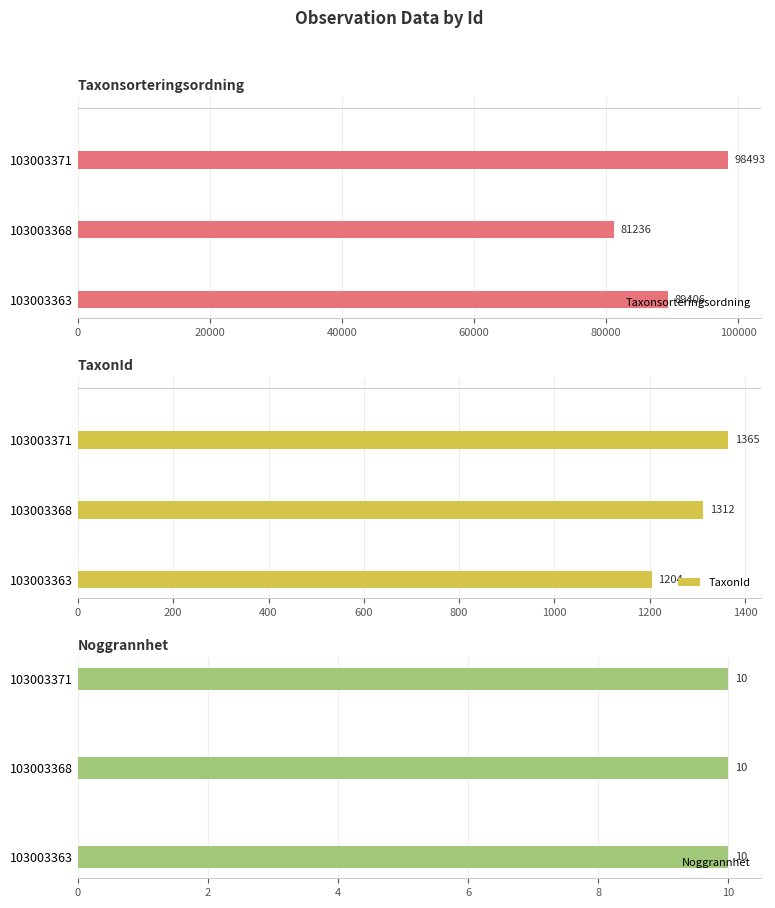

At which label does Taxonsorteringsordning reach its peak?

103003371